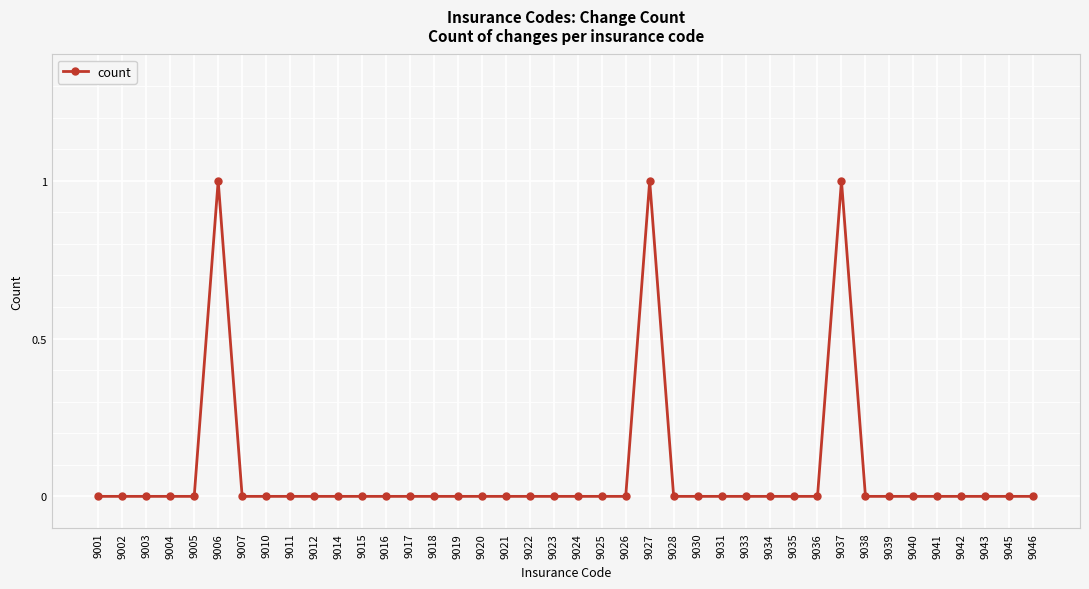

The value at 9046 is 0. True or false?

True